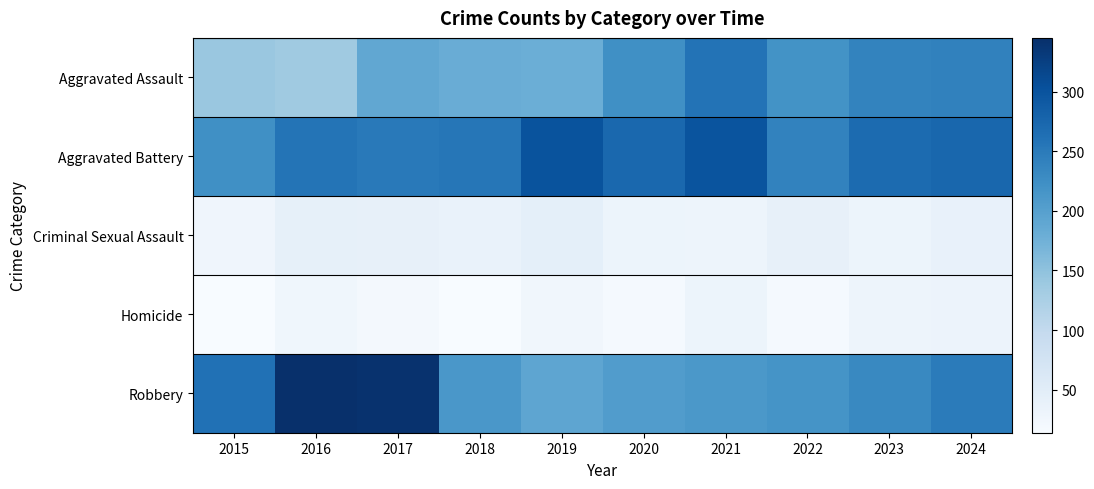

What is the maximum value shown in the chart?

345